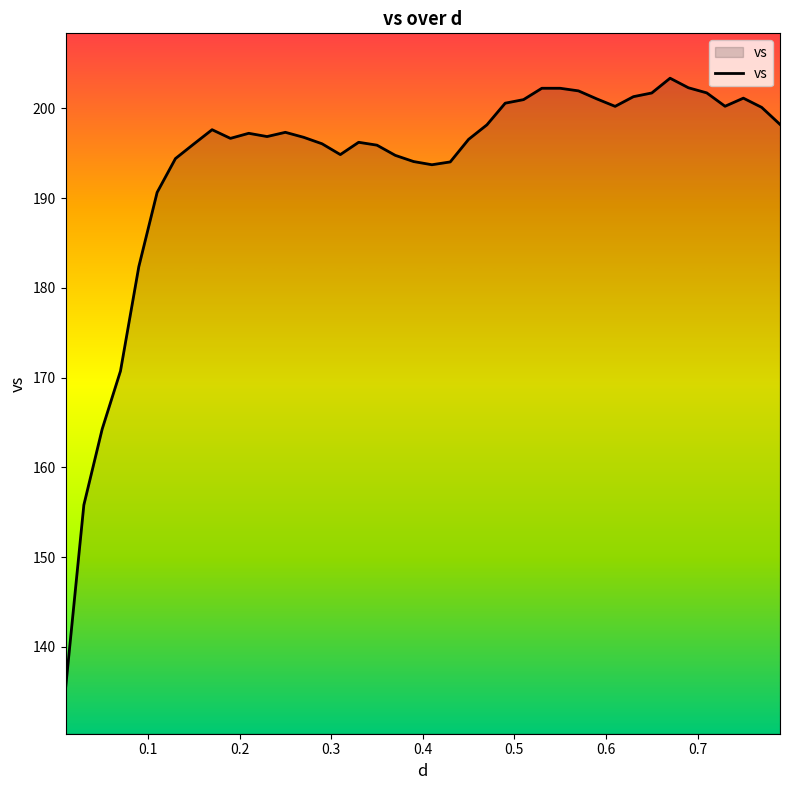

What is the difference between the maximum and minimum values?

68.0